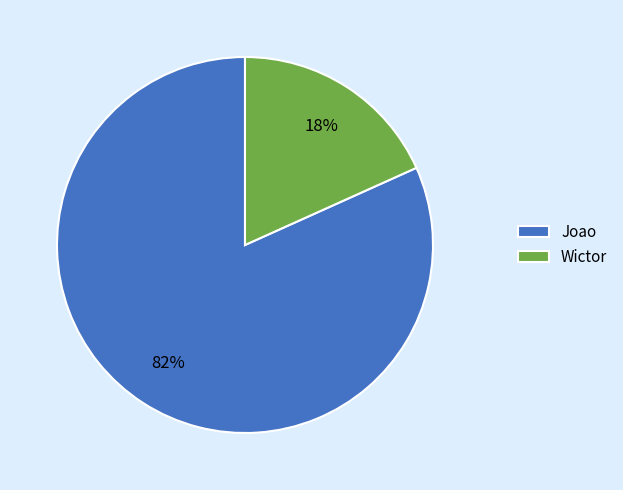

Between Joao and Wictor, which is larger?

Joao